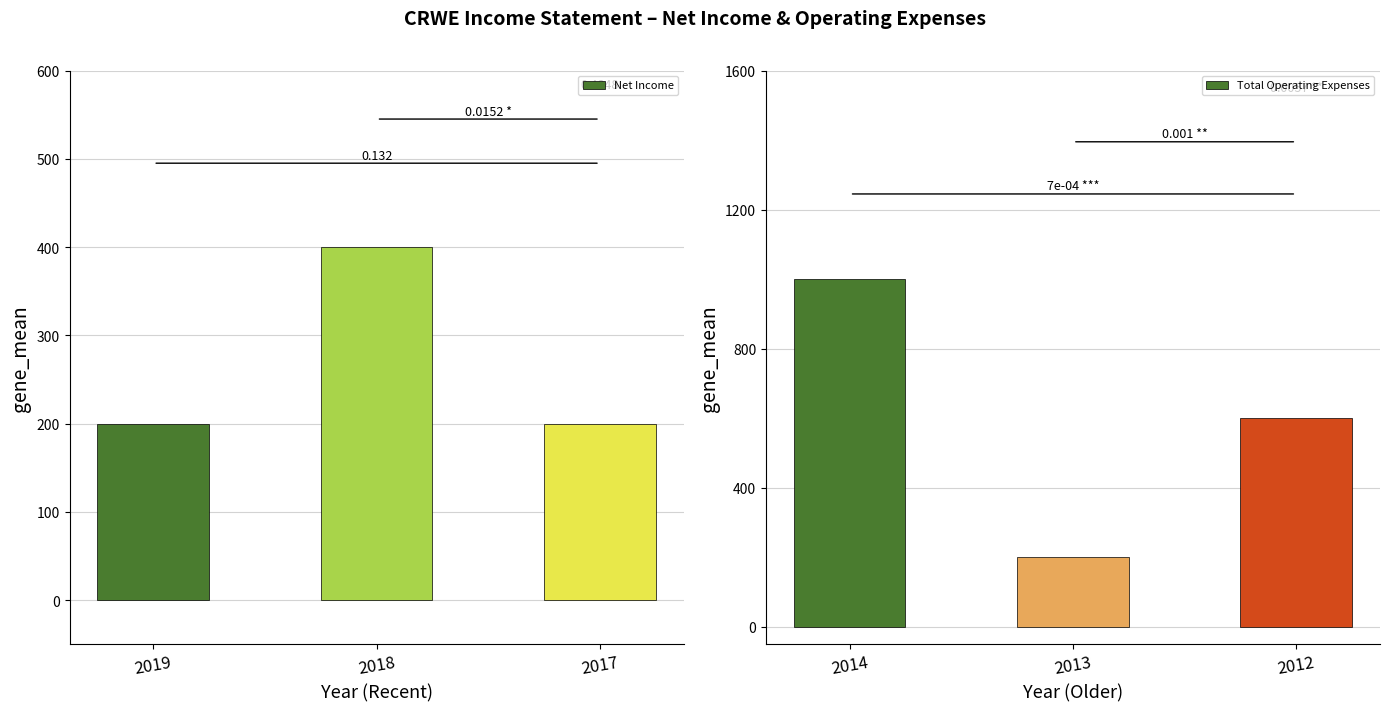

How many series are shown in this chart?

2